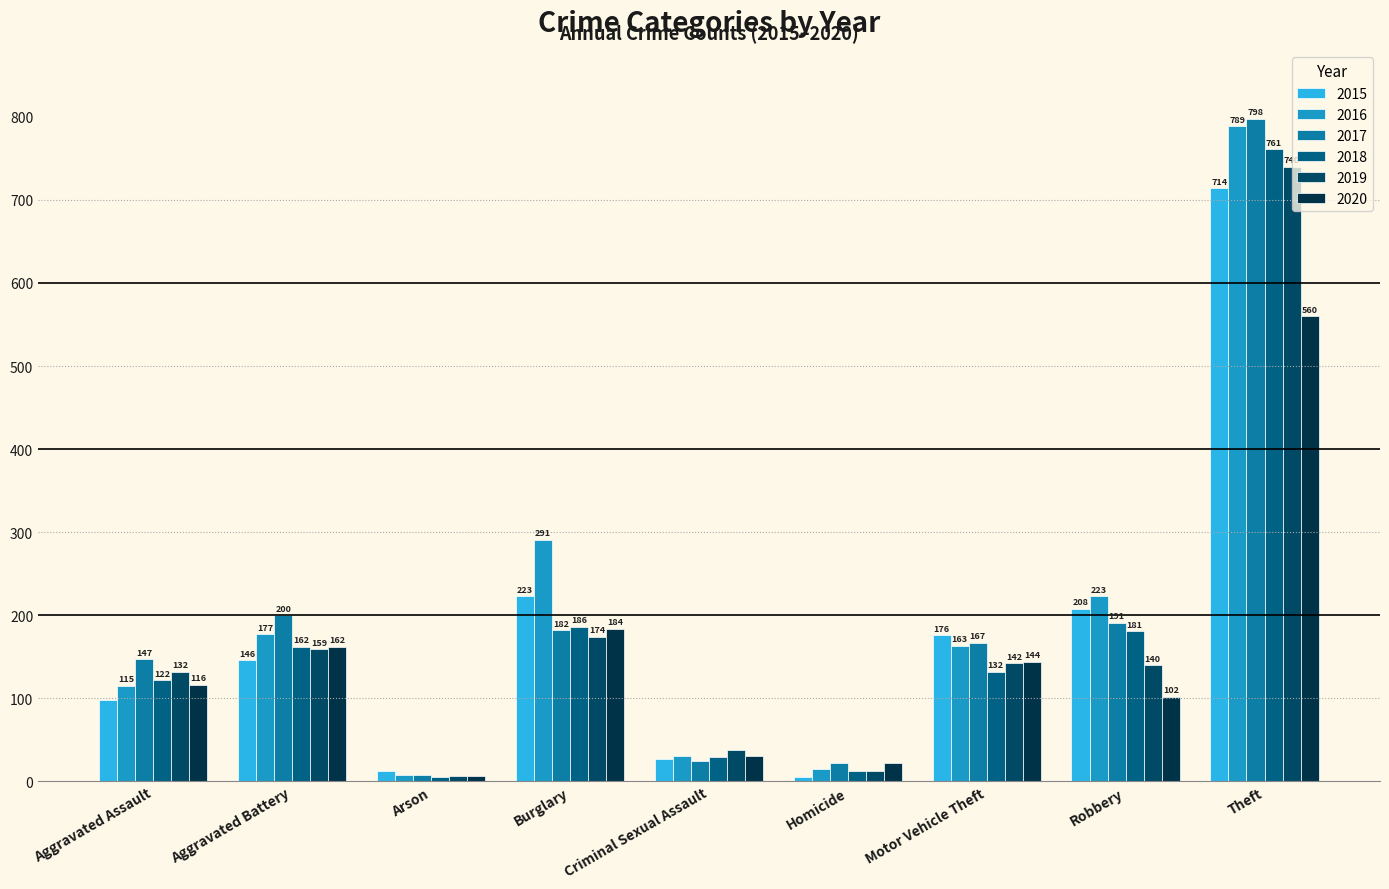

Rank the series by their maximum value, from lowest to highest.

2020, 2015, 2019, 2018, 2016, 2017